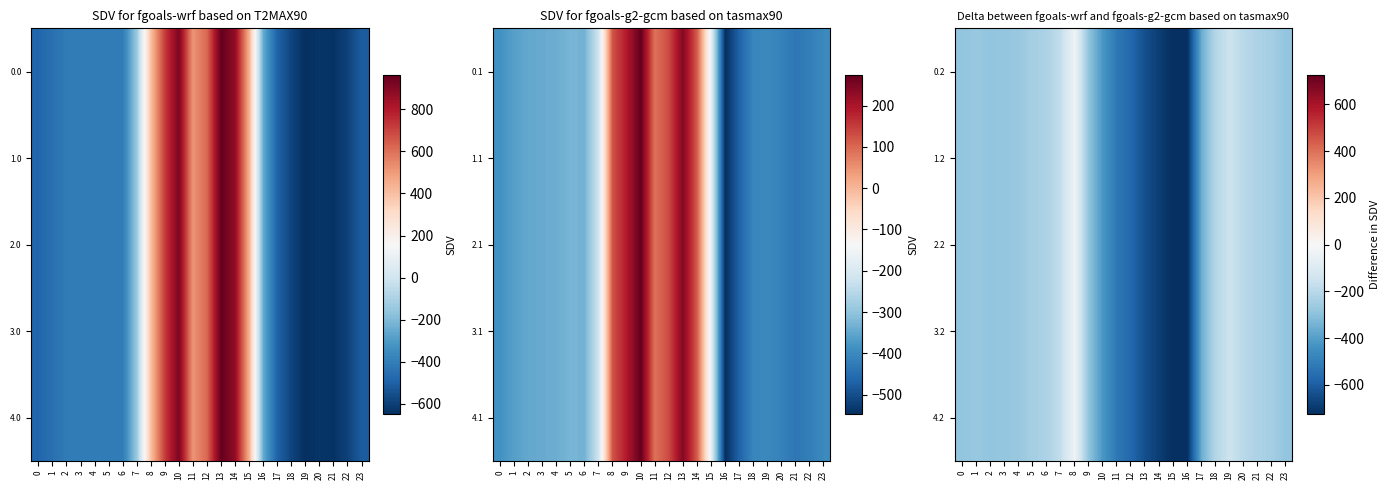

Rank the series at 21 from lowest to highest value.

0.2, 1.2, 2.2, 3.2, 4.2